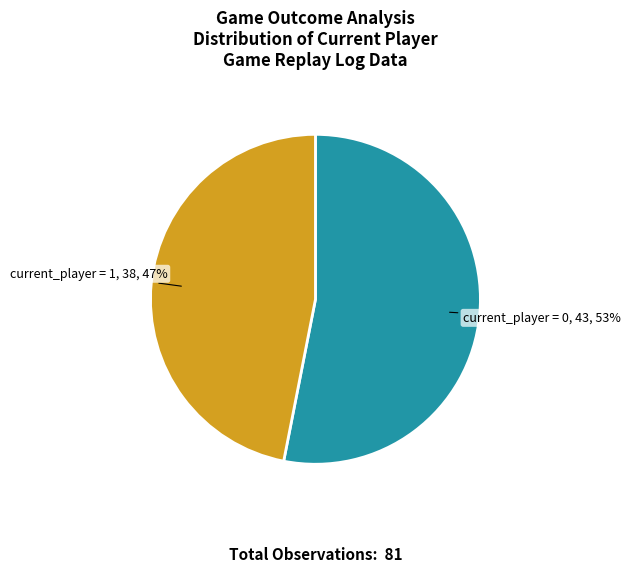

Count the number of slices in the pie.

2